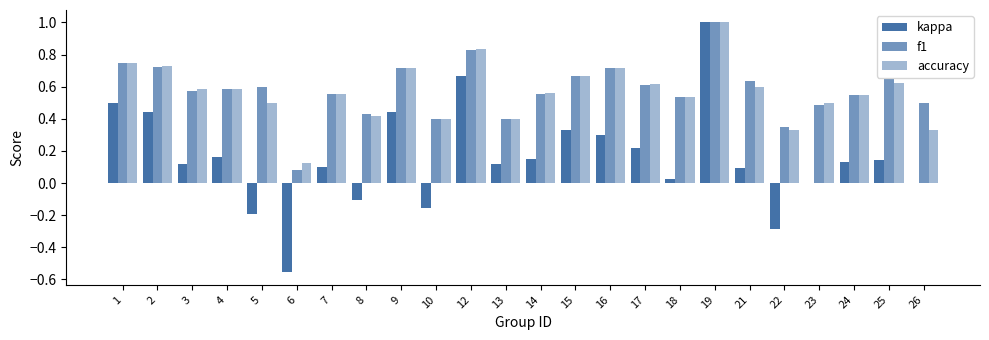

Rank the series by their maximum value, from highest to lowest.

kappa, f1, accuracy